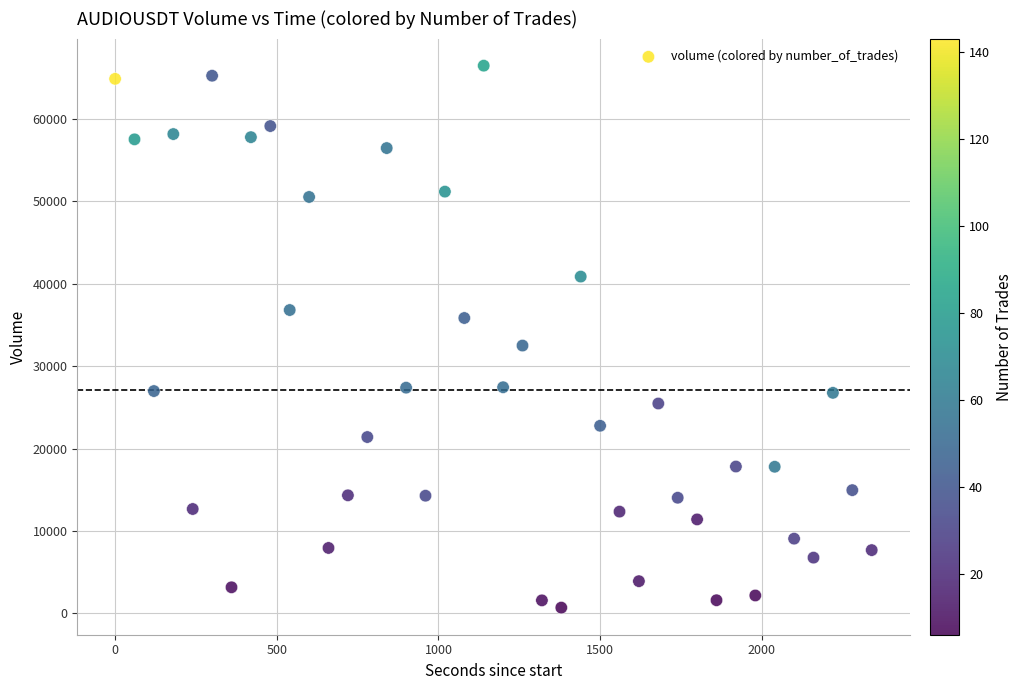

What is the range of Y values (max minus min)?

65765